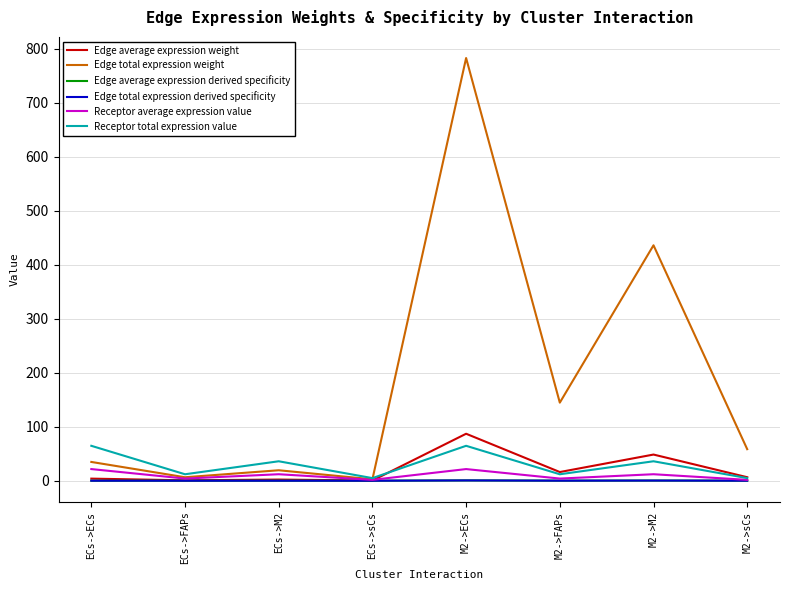

Reading right to left, what are all the values shown in this chart?

Edge average expression weight: 6.5	48.5	16.1	87.0	0.3	2.2	0.7	3.9
Edge total expression weight: 58.4	436.2	144.6	783.1	2.6	19.4	6.4	34.8
Edge average expression derived specificity: 0.0	0.3	0.1	0.5	0.0	0.0	0.0	0.0
Edge total expression derived specificity: 0.0	0.3	0.1	0.5	0.0	0.0	0.0	0.0
Receptor average expression value: 1.6	12.0	4.0	21.6	1.6	12.0	4.0	21.6
Receptor total expression value: 4.8	36.0	11.9	64.7	4.8	36.0	11.9	64.7